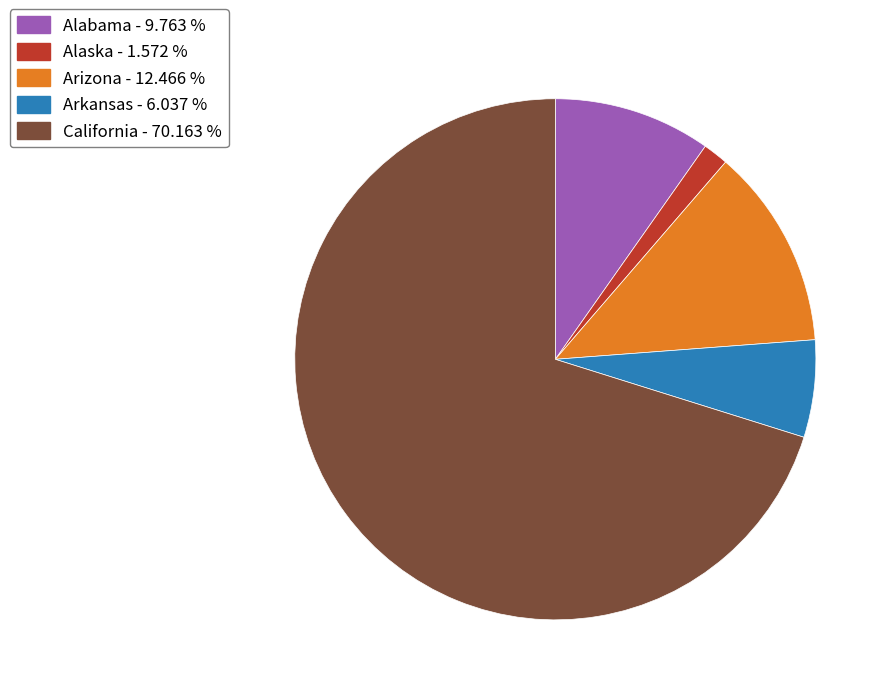

Is there any slice that represents more than half of the pie?

Yes